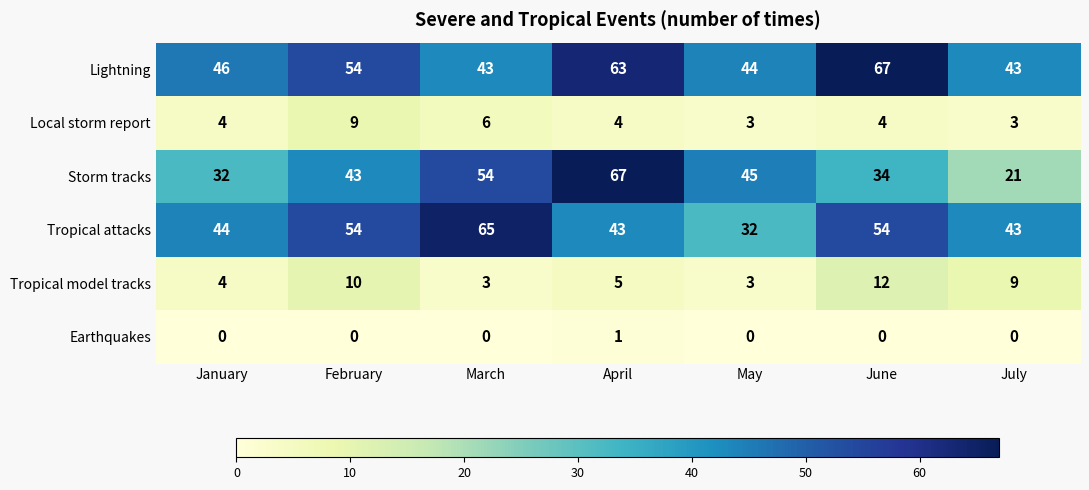

Which category has the lowest value in the Tropical attacks series?

May